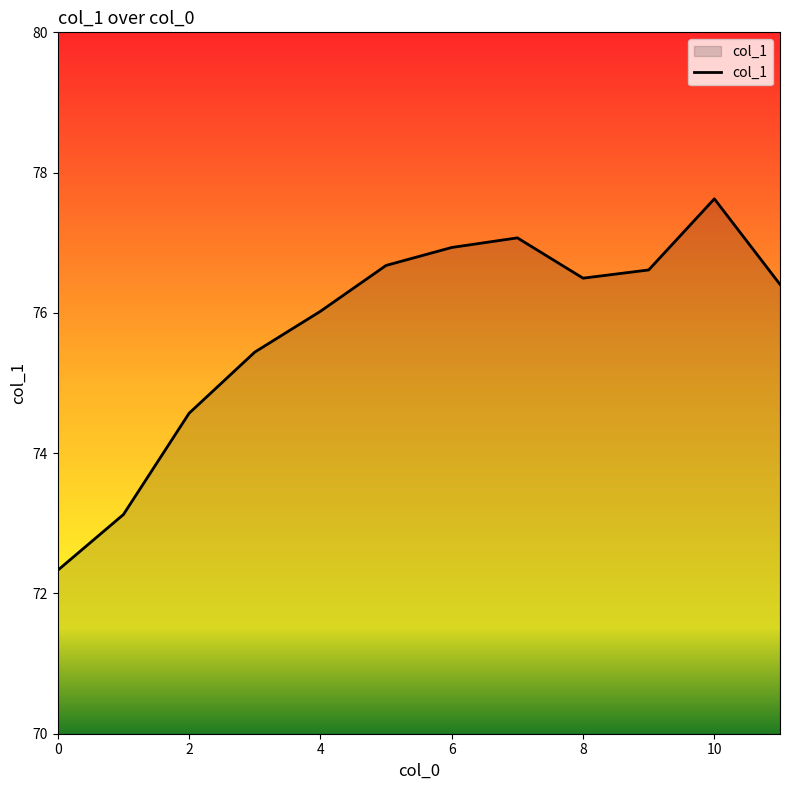

What is the smallest value displayed?

72.3